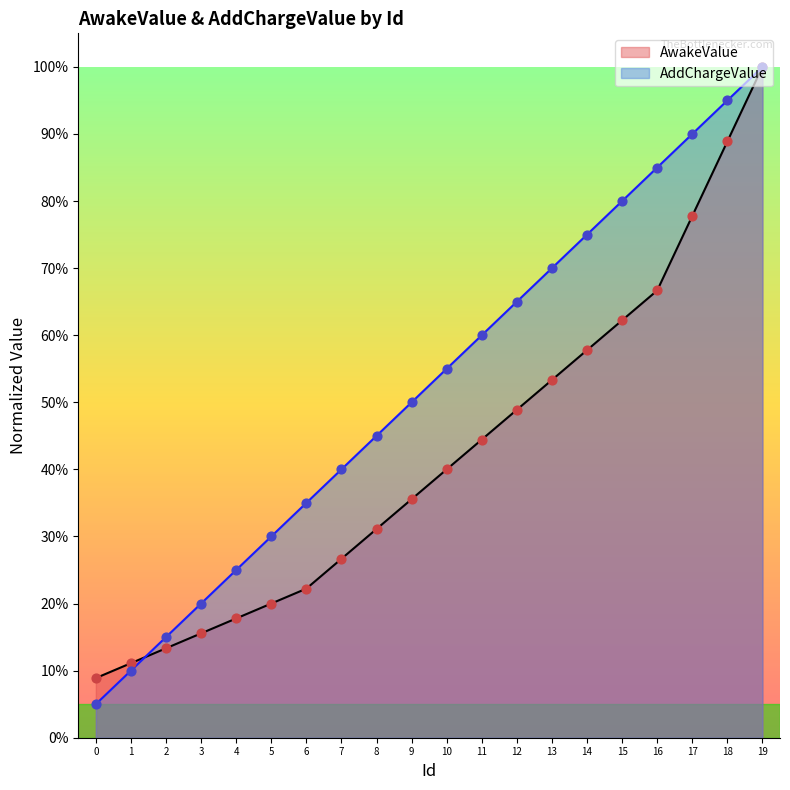

What are all the series names shown in the legend?

AwakeValue, AddChargeValue